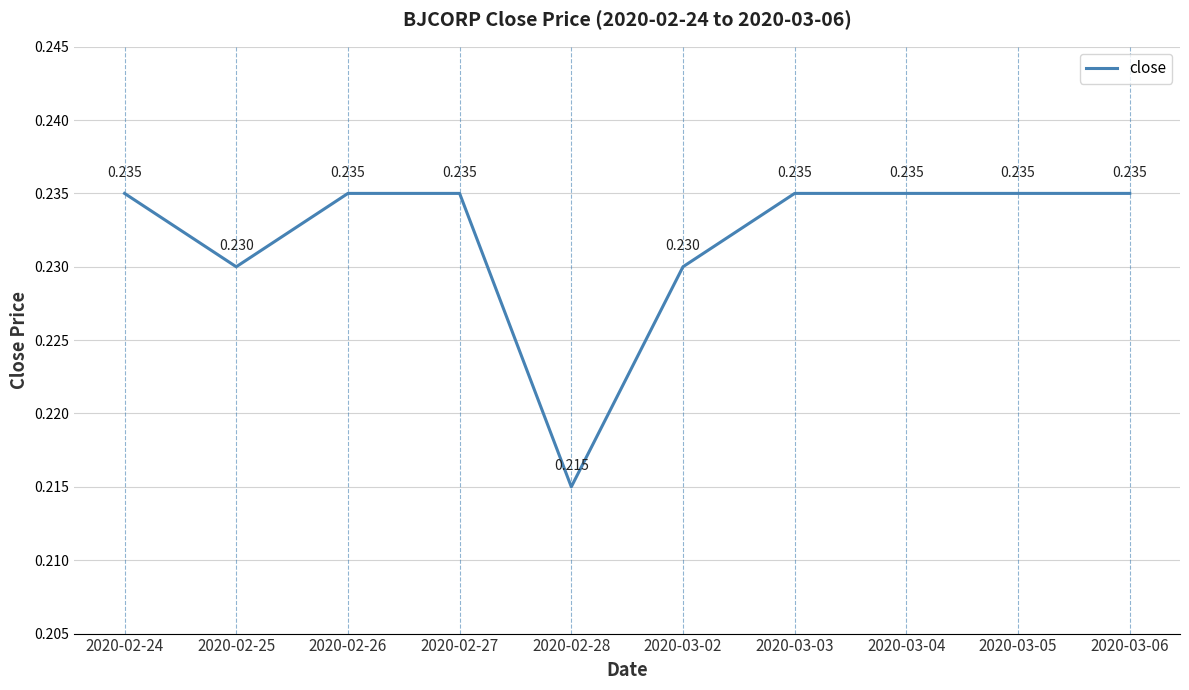

How many lines are shown in the chart?

1